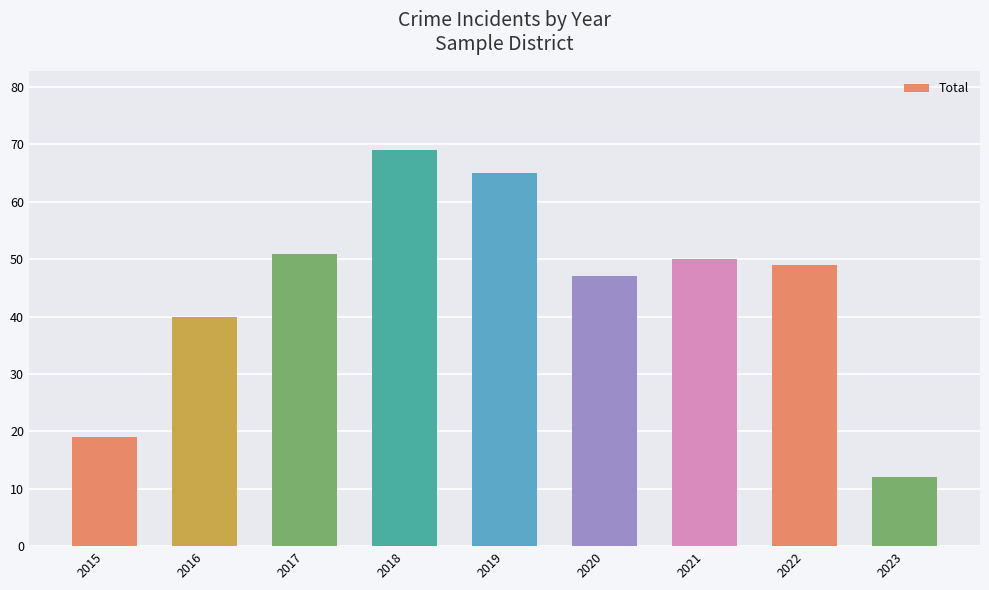

What is the minimum value shown in the chart?

12